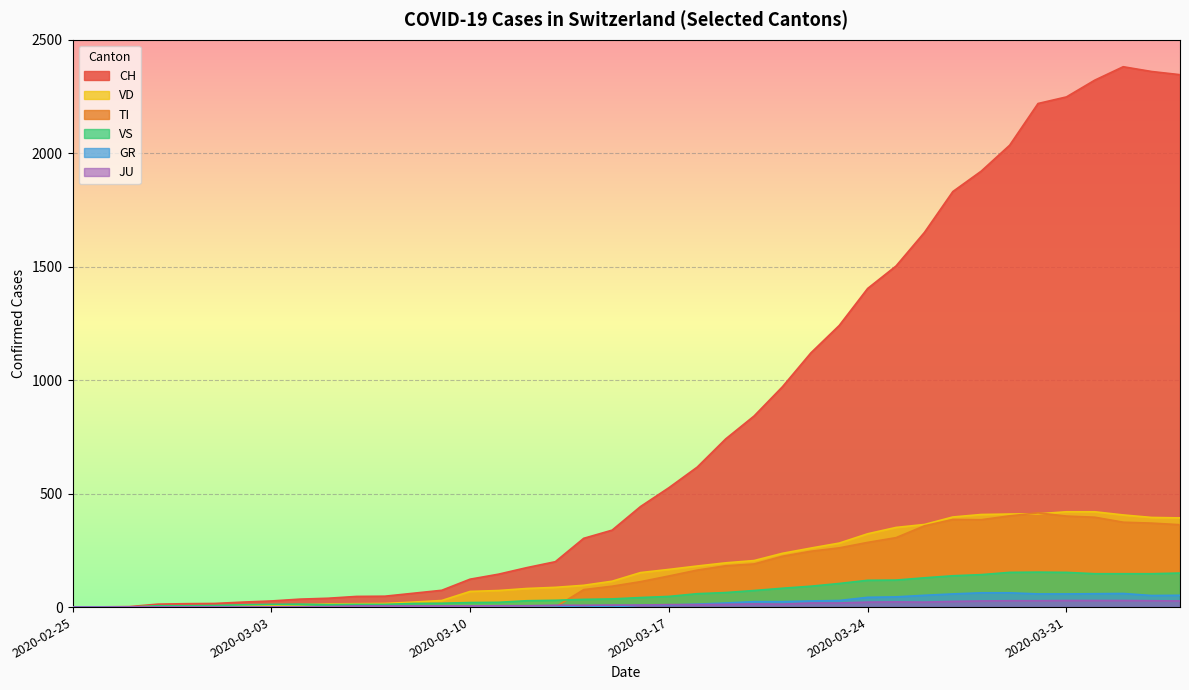

How many values in the CH series are below 443?

20